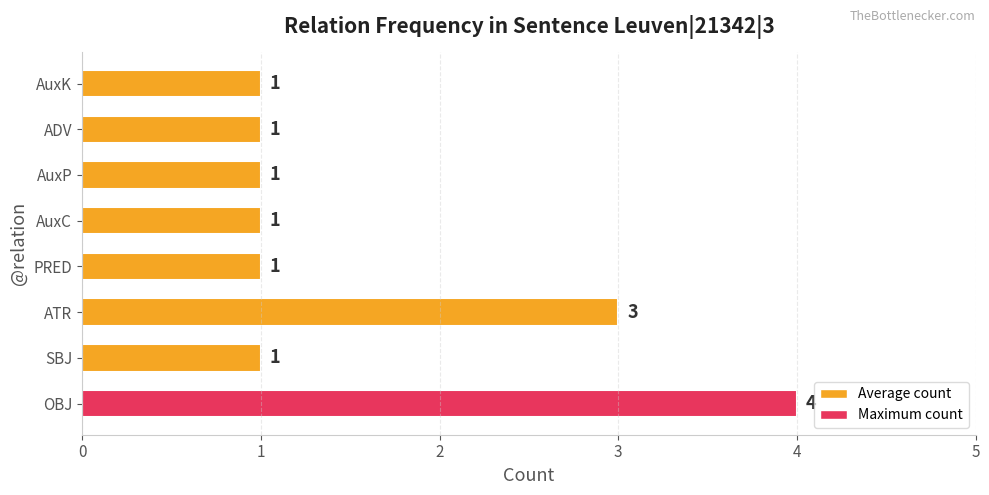

How many data points are above 1?

2